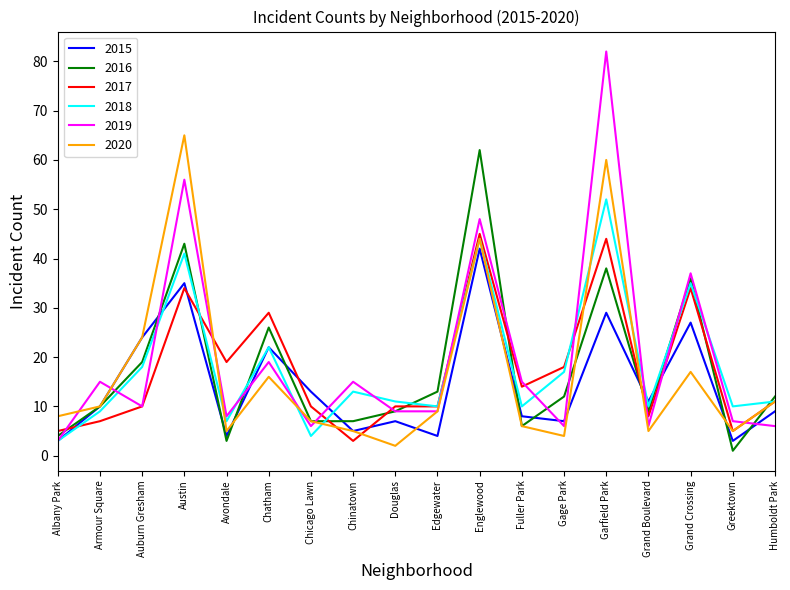

Where is 2020 nearest to the value 33?

Auburn Gresham